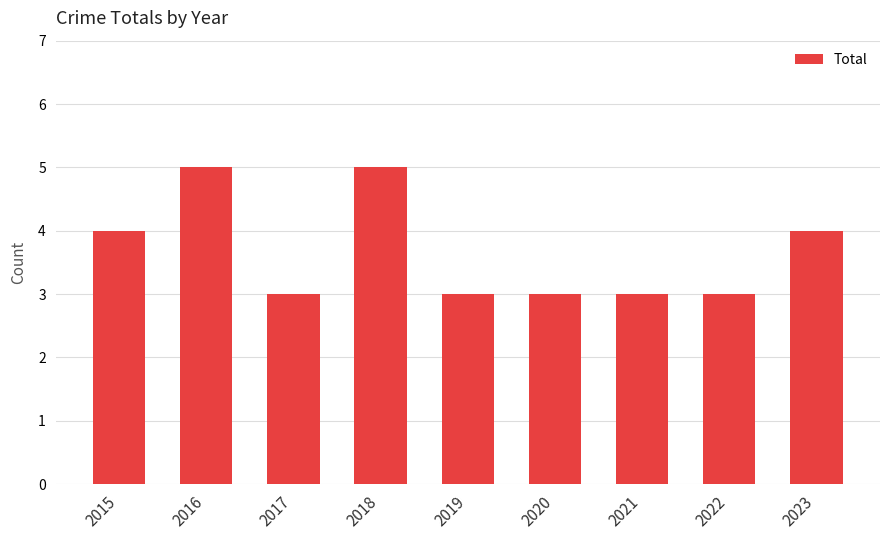

True or false: the data shows 5 at 2016.

True